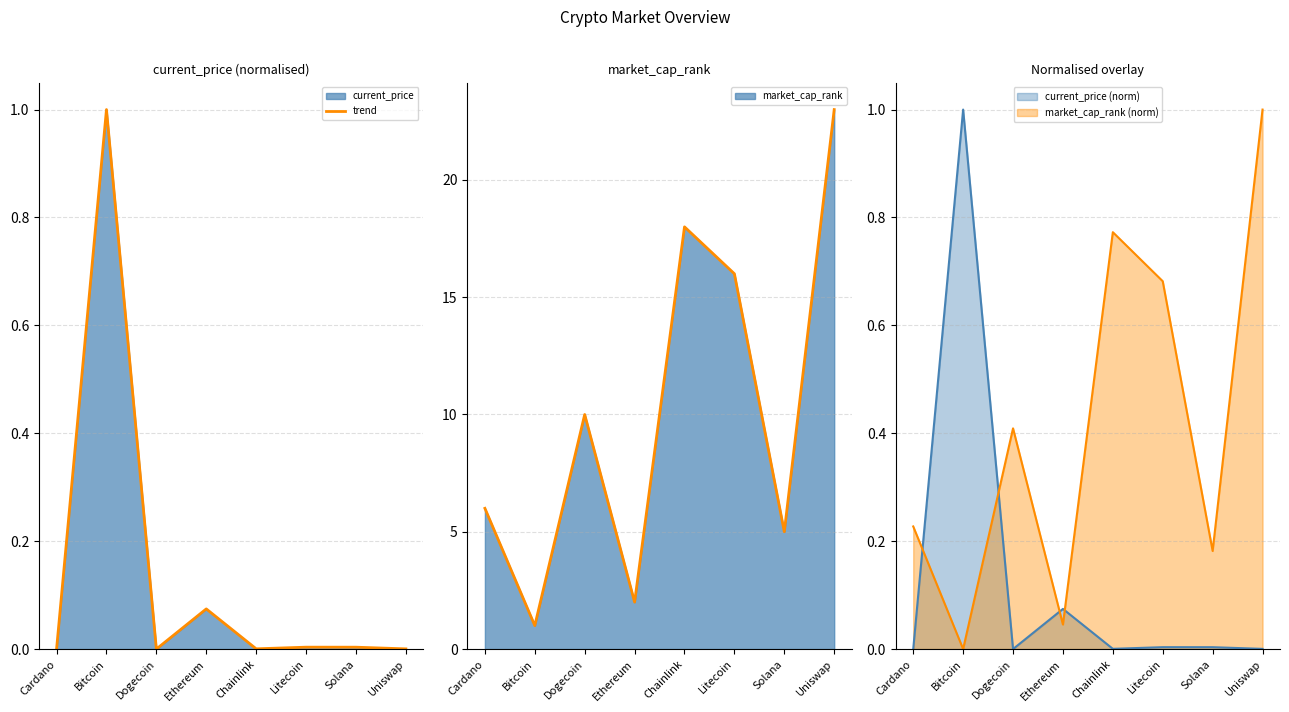

Where is the data nearest to the value 0?

Dogecoin